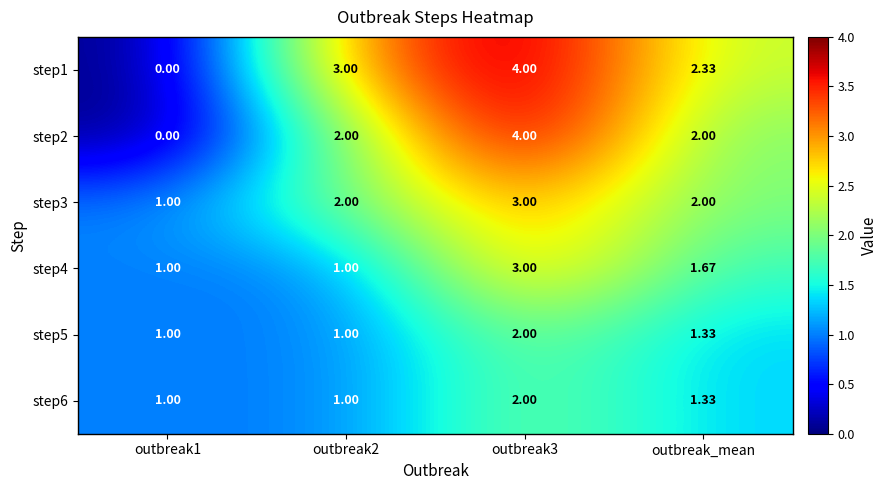

Is the value of step6 at outbreak2 greater than the value of step5 at outbreak3?

No